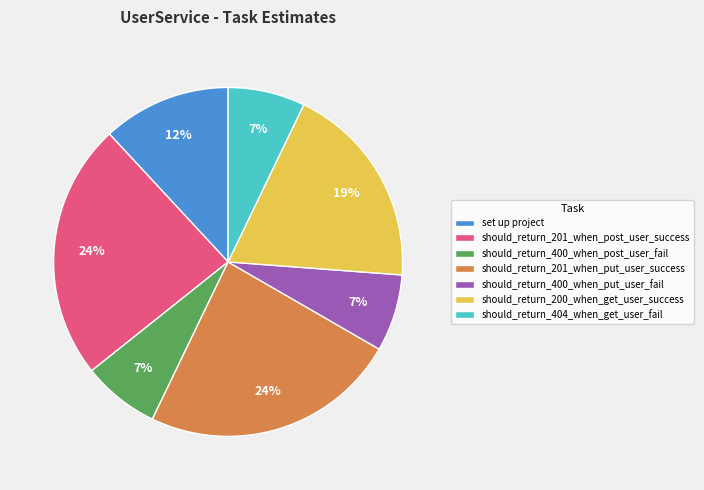

Is it true that should_return_400_when_post_user_fail is 12% of the pie?

False